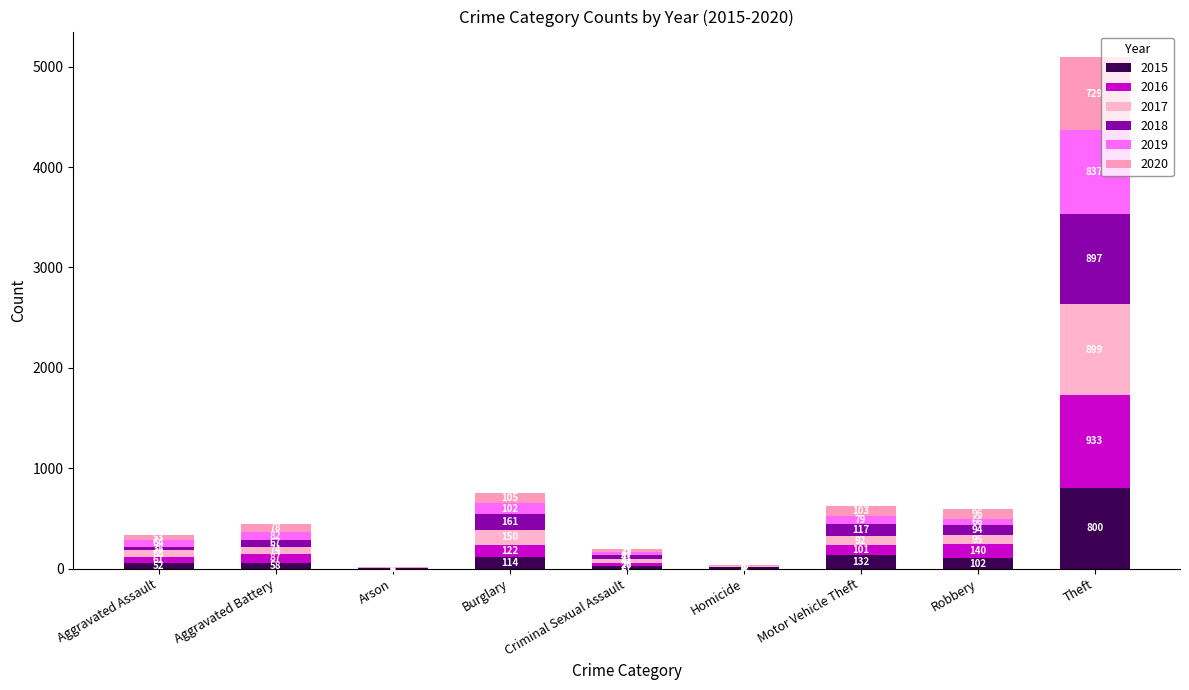

Are the bars grouped side by side (vs. stacked)?

No